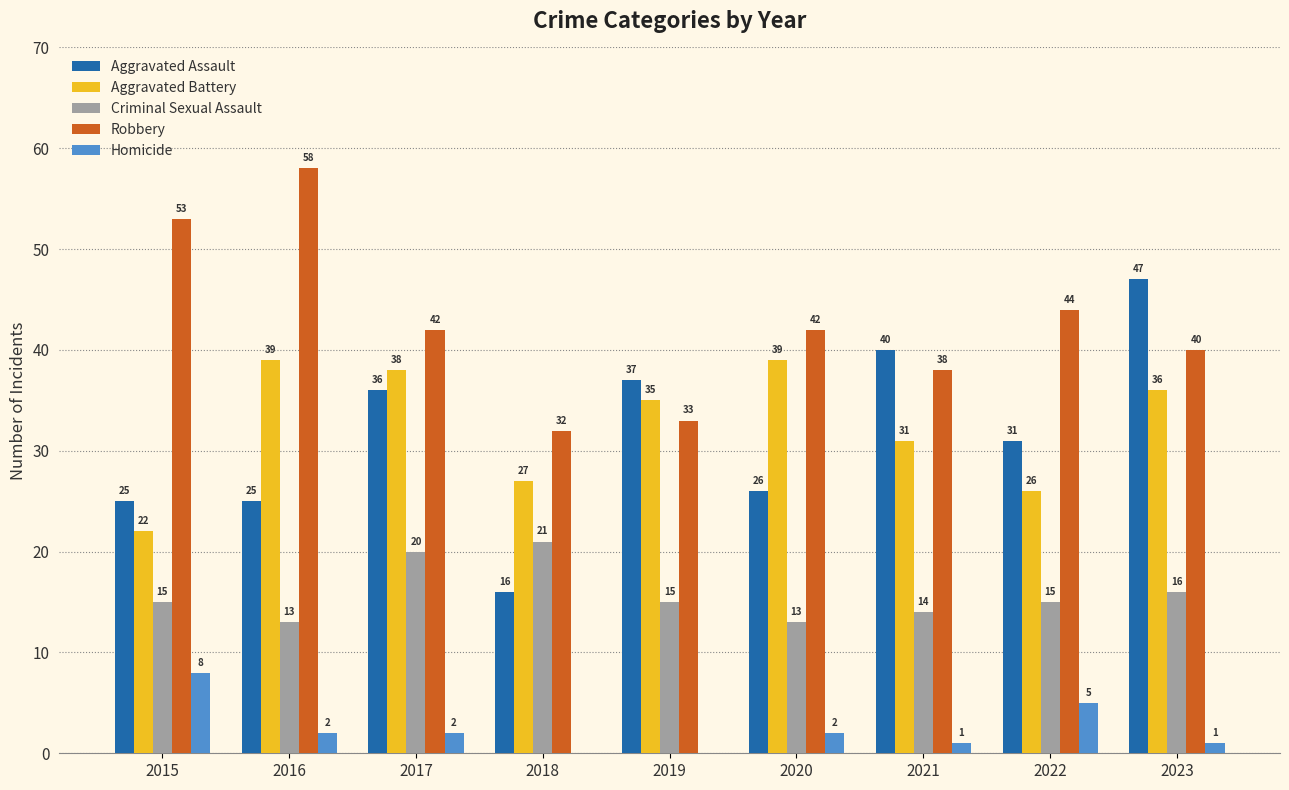

Where does the Robbery series first go above 42?

2015